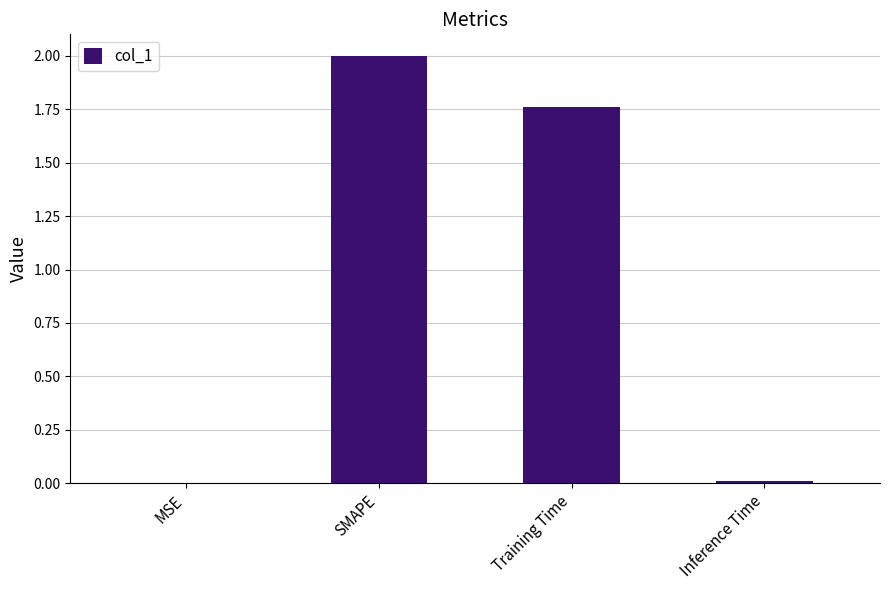

The value at Training Time is 0.9. True or false?

False